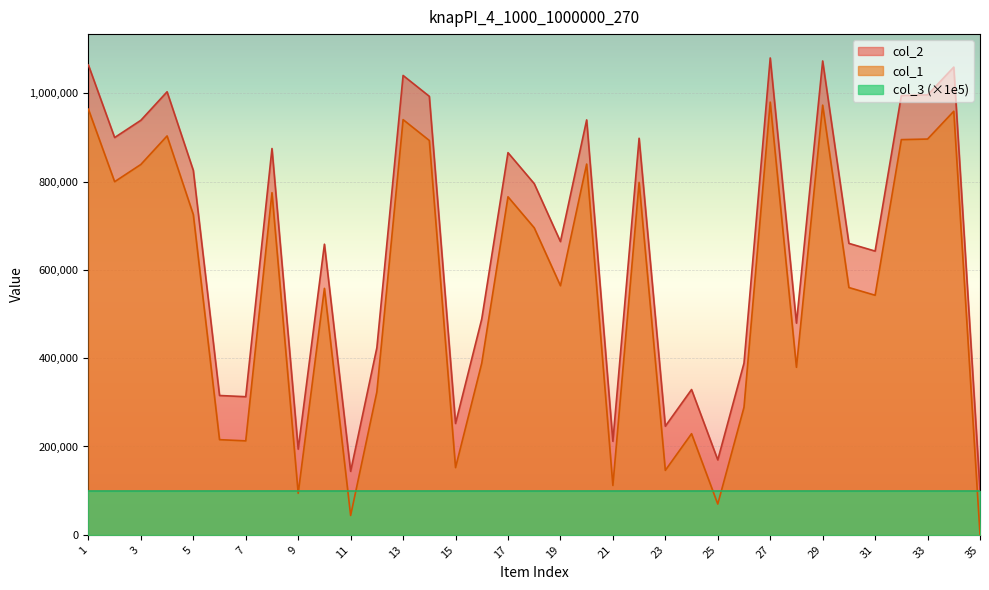

The value of col_1 at 5 is 725228. True or false?

True